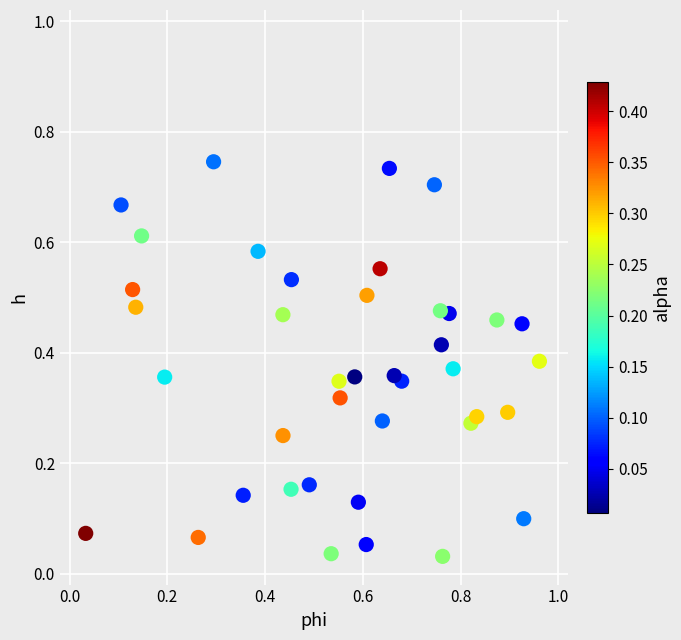

What is the range of X values (max minus min)?

0.9